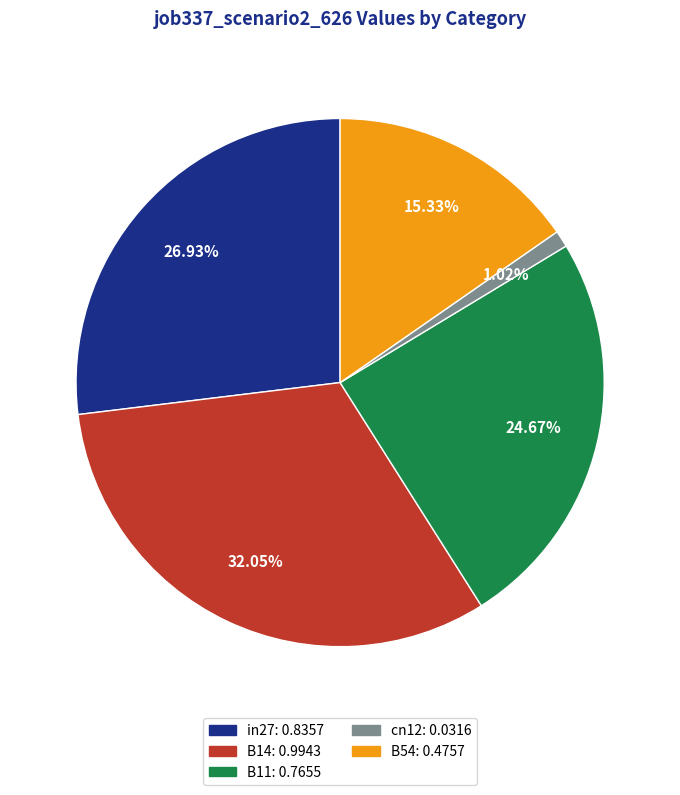

Does B54 represent more than half of the total?

No